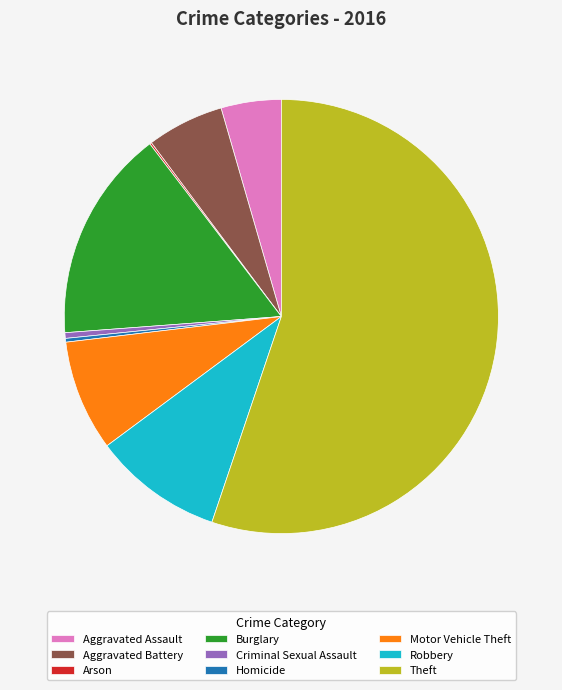

Is it true that Aggravated Battery is 19% of the pie?

False